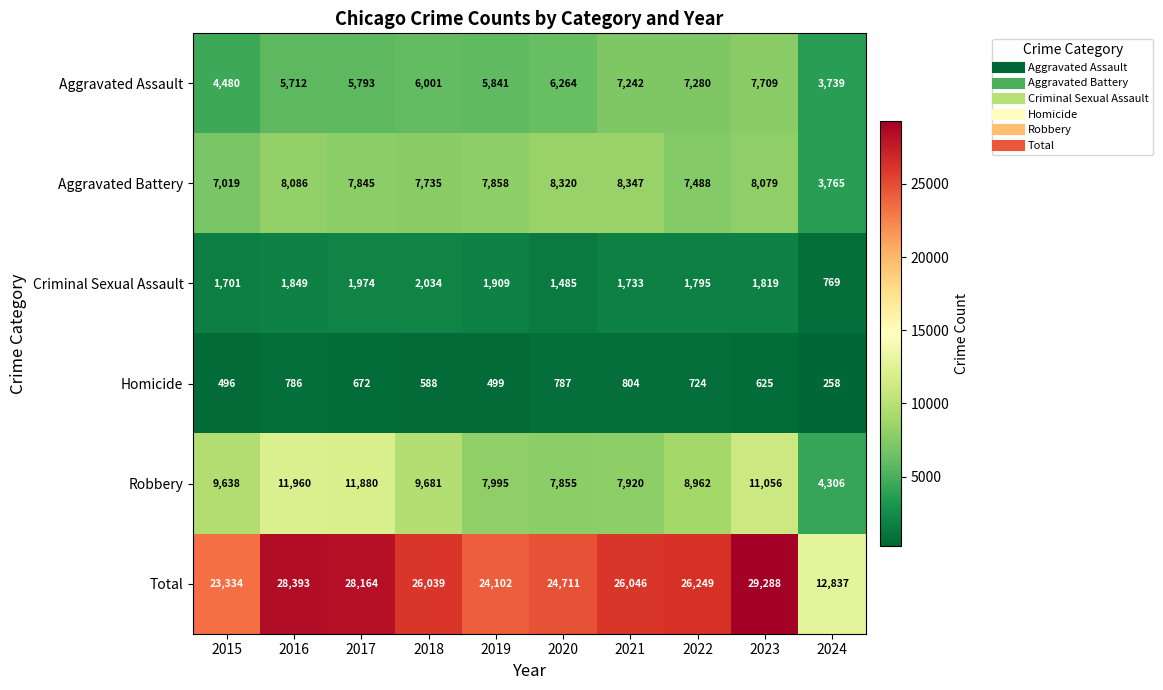

True or false: Homicide has a value of 804 at 2021.

True